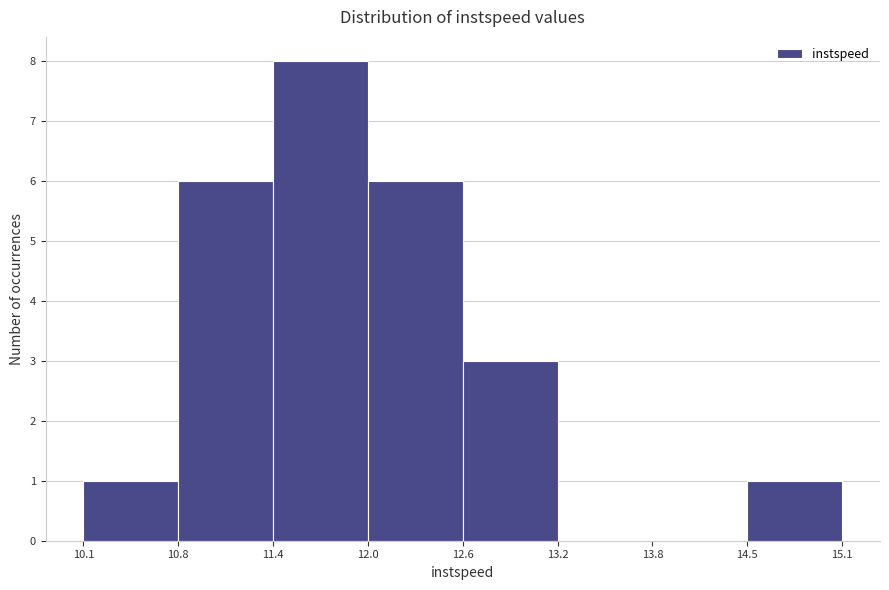

Reading left to right, list every bar in this chart as the range it spans on the x-axis followed by its height. The values are not printed on the chart, so give them approximately, as read against the axis.

10.1 to 10.8: 1
10.8 to 11.4: 6
11.4 to 12.0: 8
12.0 to 12.6: 6
12.6 to 13.2: 3
13.2 to 13.8: 0
13.8 to 14.5: 0
14.5 to 15.1: 1